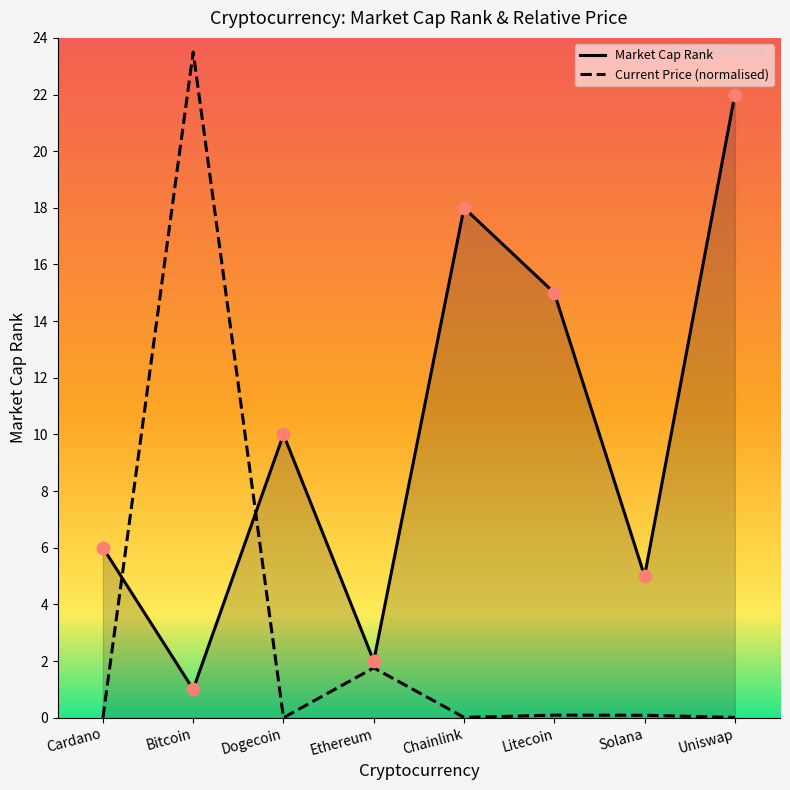

What is the total value across all series at Chainlink?

18.0